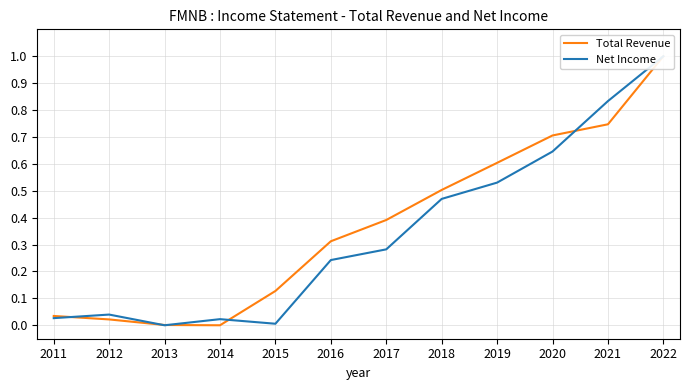

What is the total value across all series at 2017?

0.7